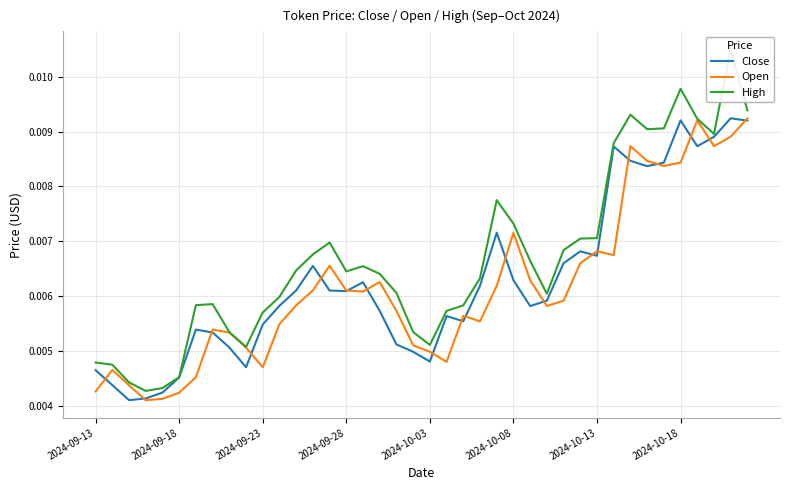

Is the value of Open at 2024-09-18 greater than the value of Close at 2024-10-08?

No